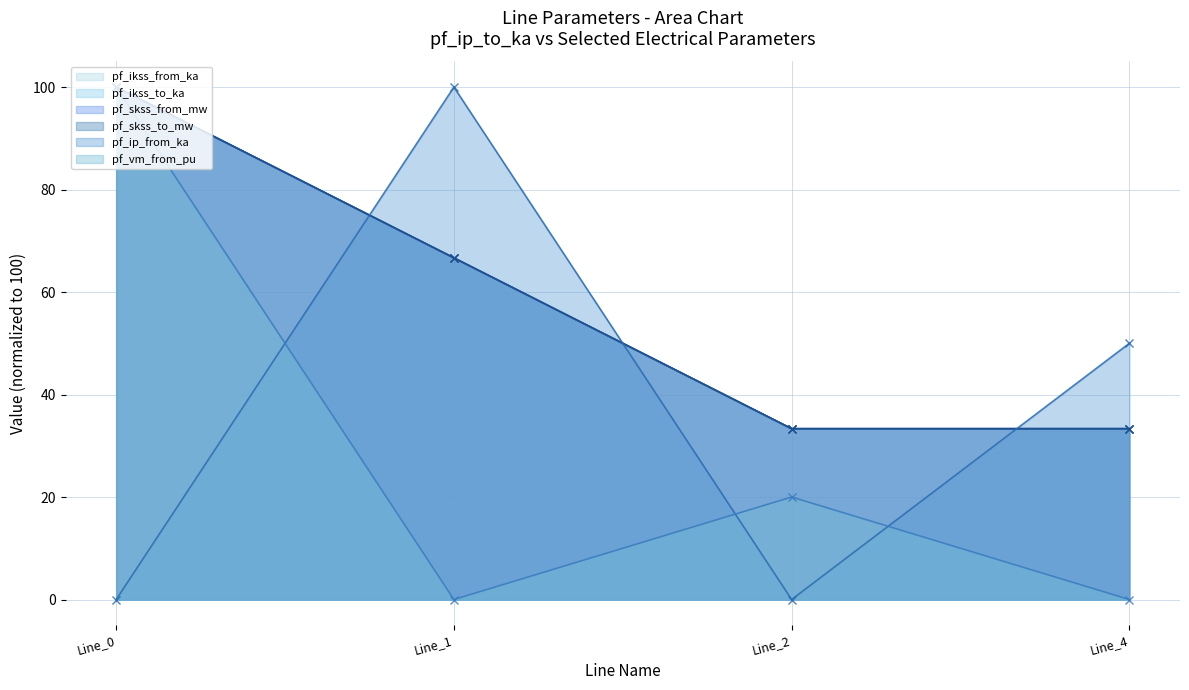

Rank the series by their maximum value, from highest to lowest.

pf_ikss_from_ka, pf_ikss_to_ka, pf_skss_from_mw, pf_skss_to_mw, pf_ip_from_ka, pf_vm_from_pu